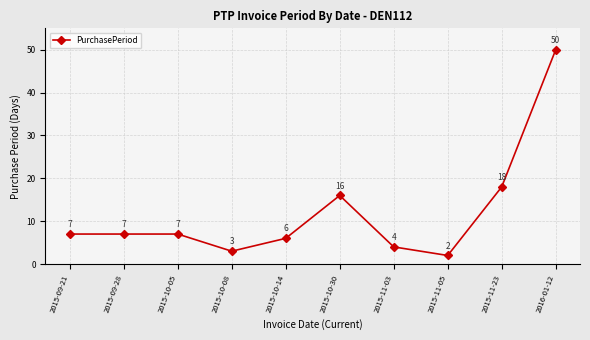

What is the value of the 3rd point from the left?

7